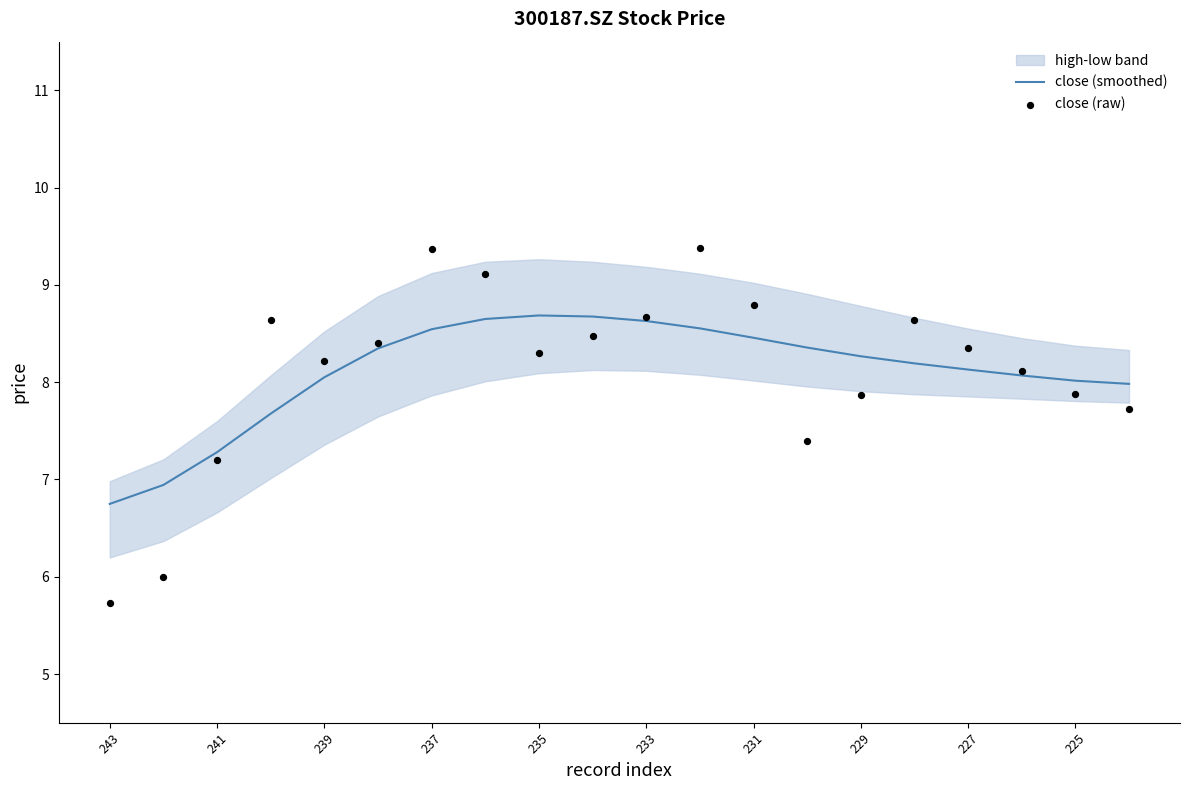

At how many categories does at least one series exceed 8?

16